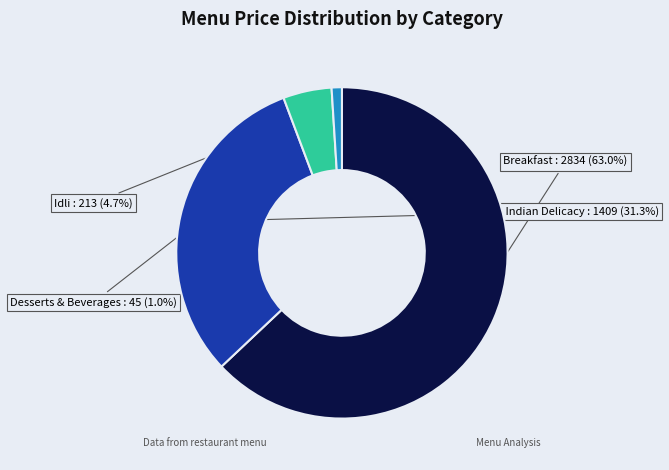

To the nearest percent, what is the difference between the largest and smallest slice percentages?

62%